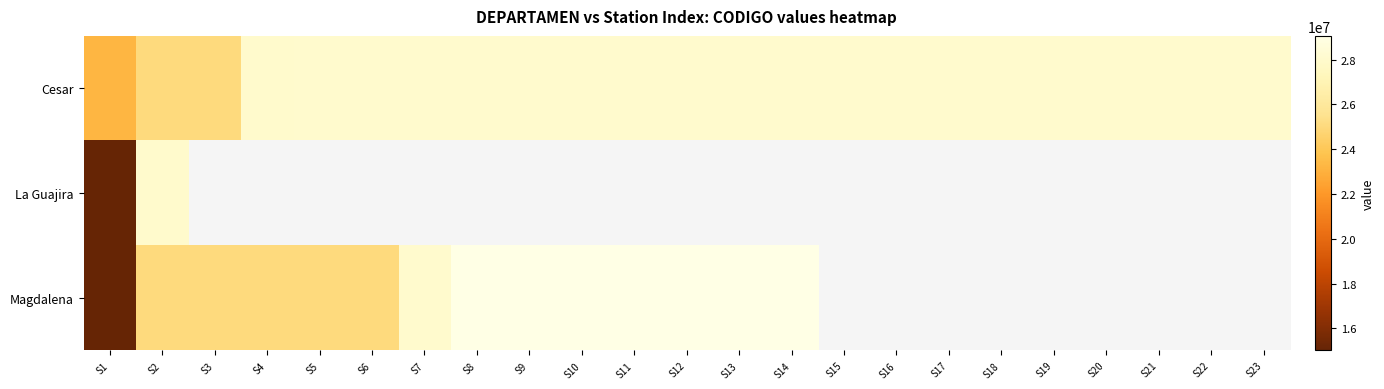

What value does the Magdalena series have at S5?

25025300.0